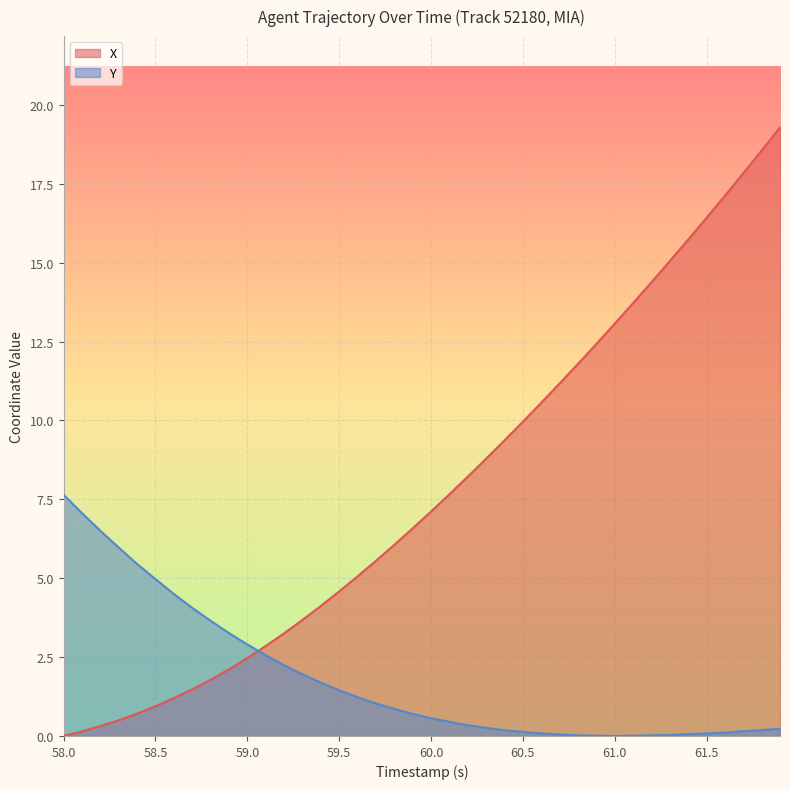

At how many categories does at least one series exceed 18?

2